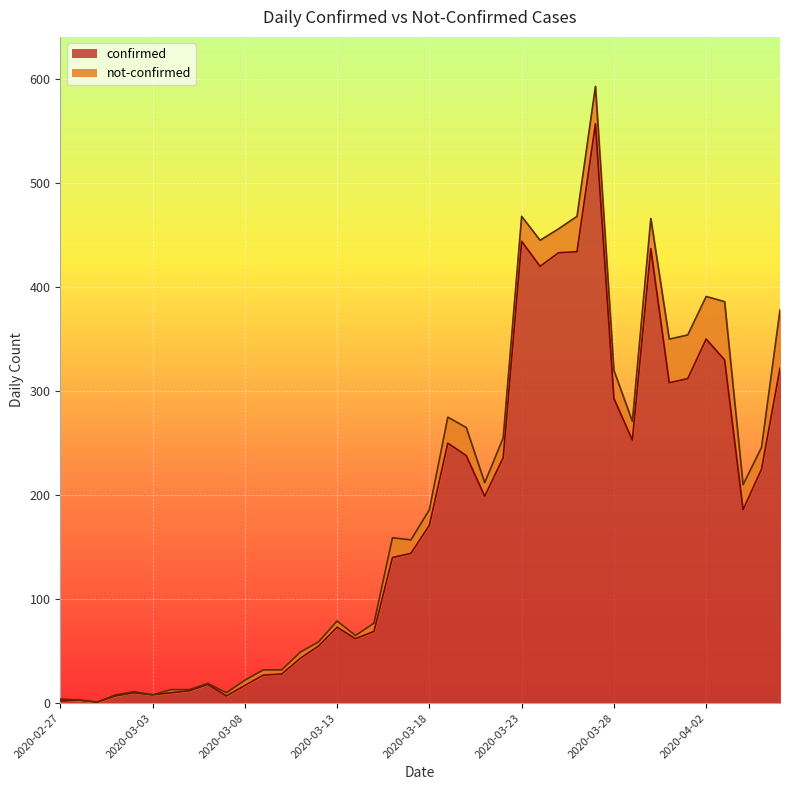

What is the highest value of the confirmed series?

557